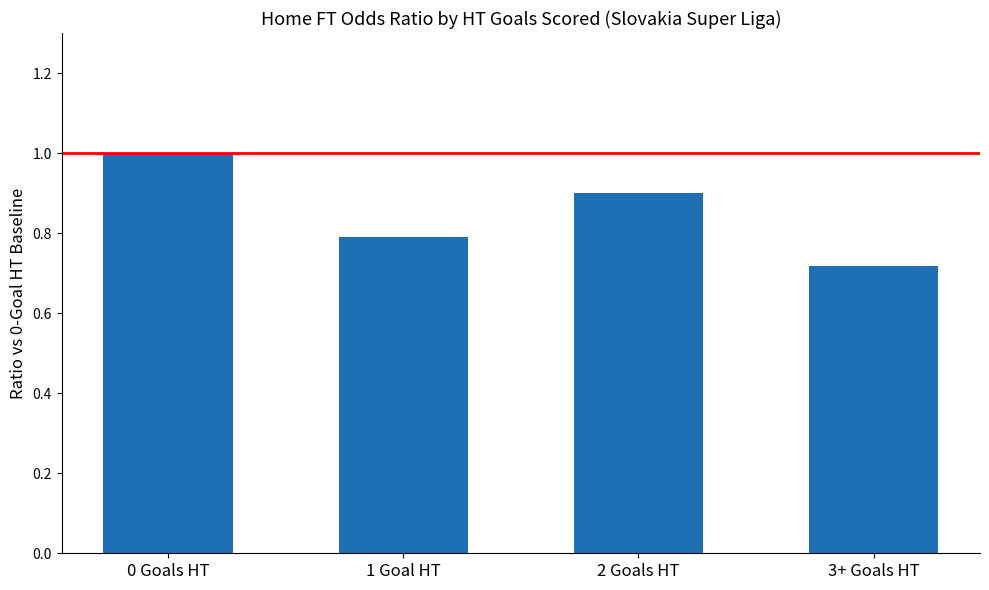

How many categories are shown in the chart?

4